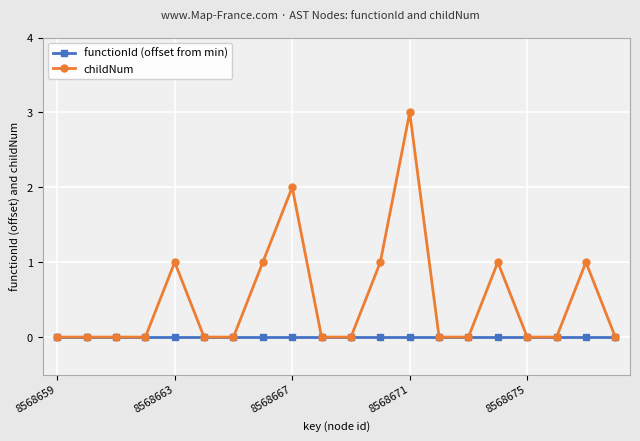

List the series in order of their peak value, highest first.

childNum, functionId (offset from min)